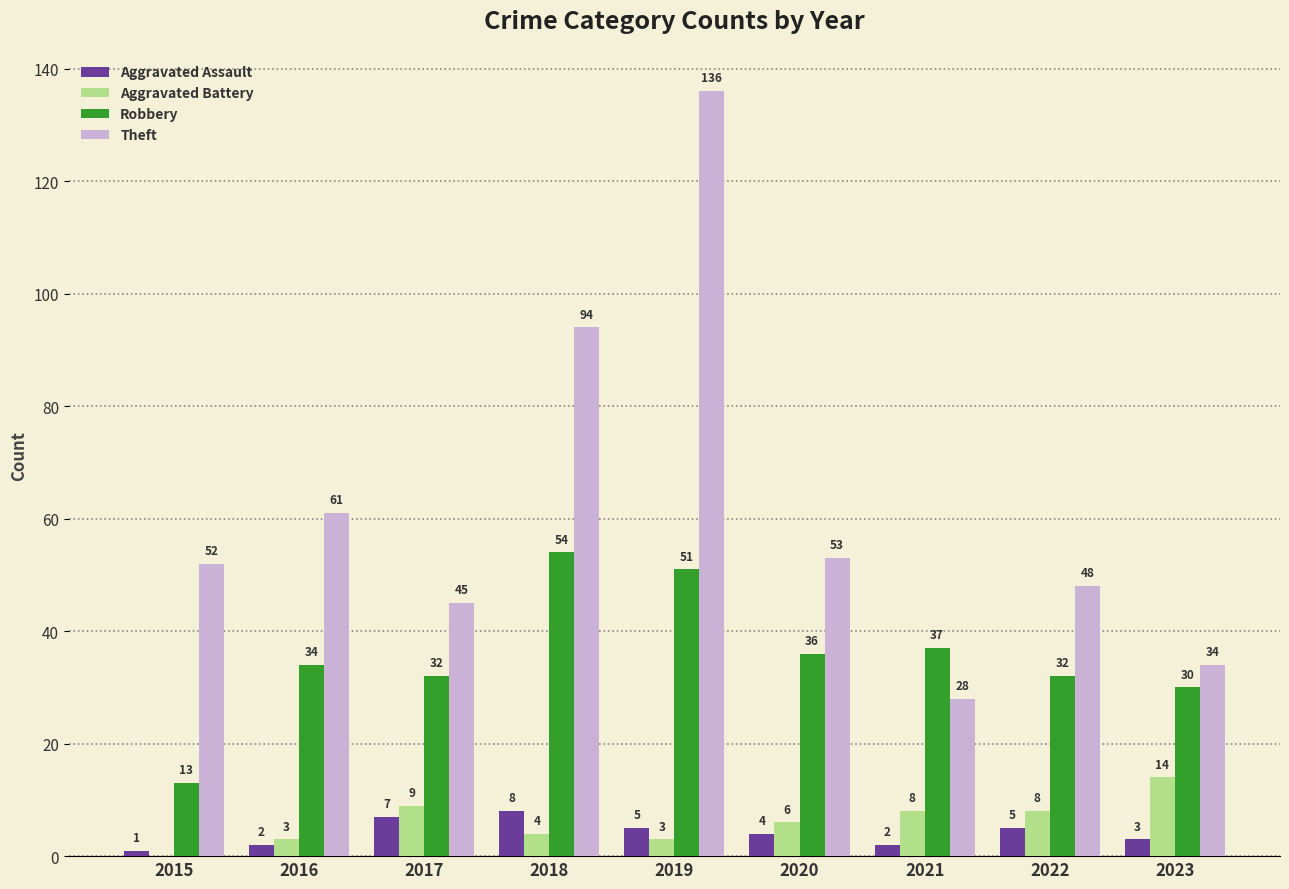

The Aggravated Battery series shows -7 at 2015. True or false?

False